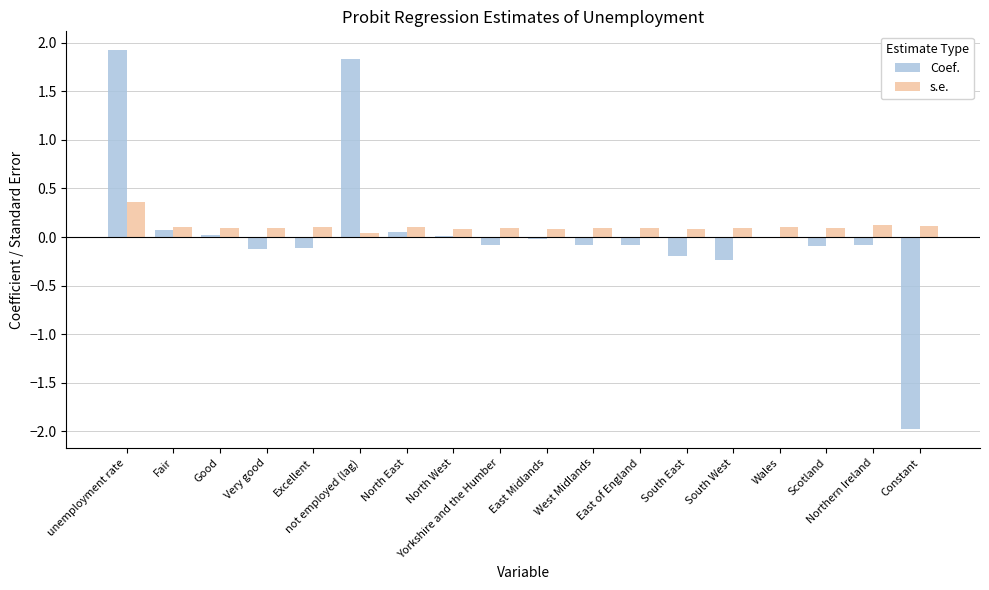

Between Very good and Constant, which series saw the biggest shift?

Coef.